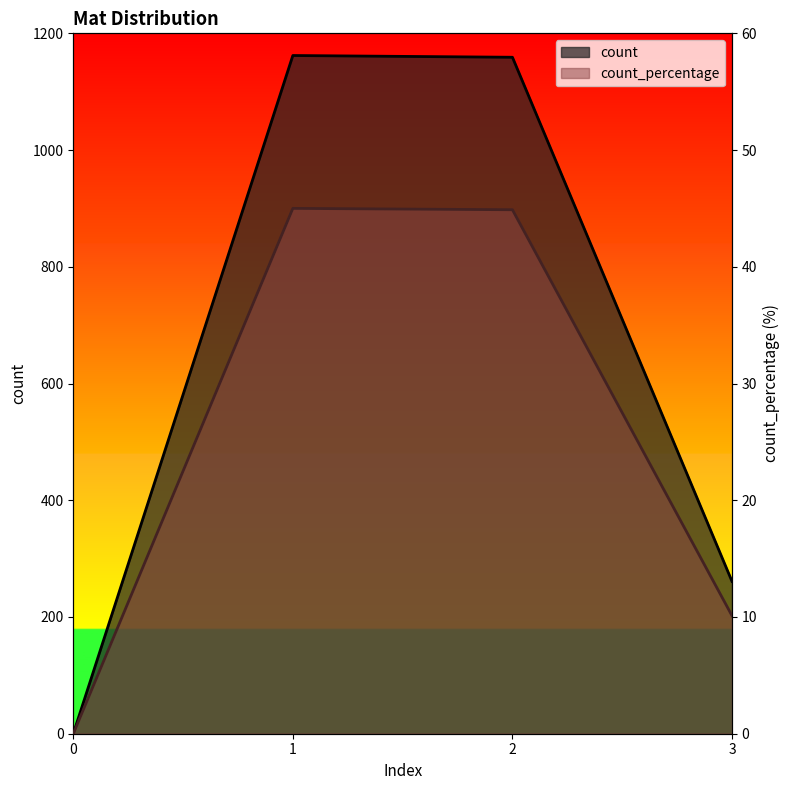

In count, how many points are higher than both neighbors (excluding endpoints)?

1